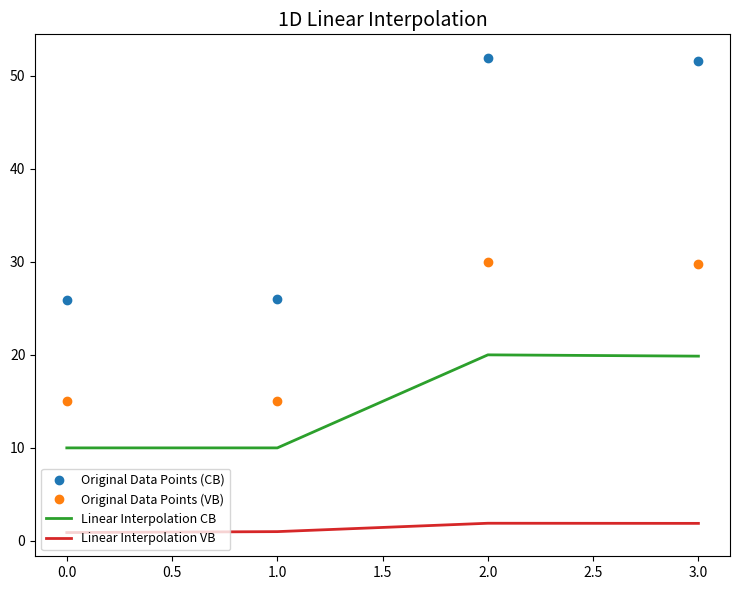

Rank the series by their maximum value, from highest to lowest.

Original Data Points (CB), Original Data Points (VB), Linear Interpolation CB, Linear Interpolation VB